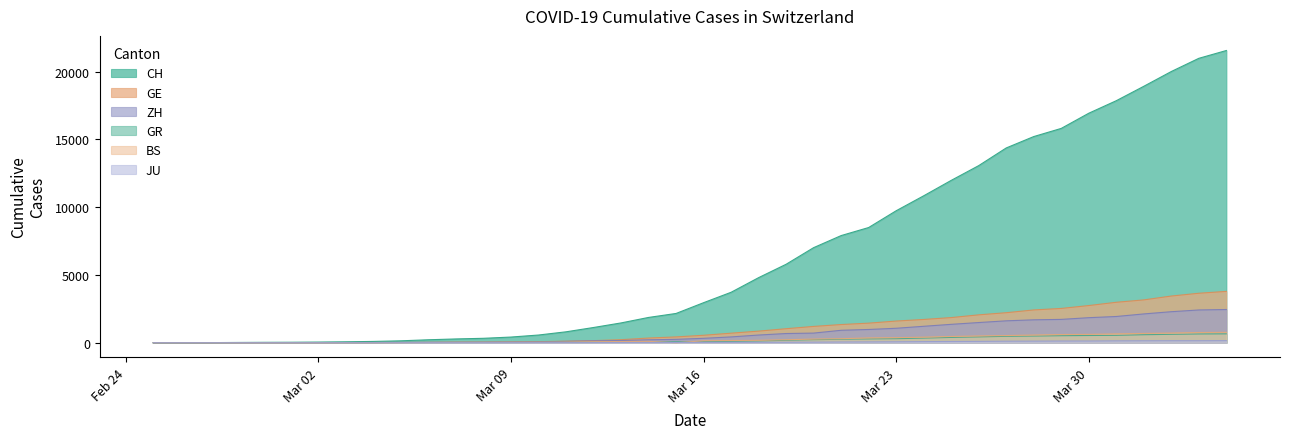

What are all the series names shown in the legend?

CH, GE, ZH, GR, BS, JU